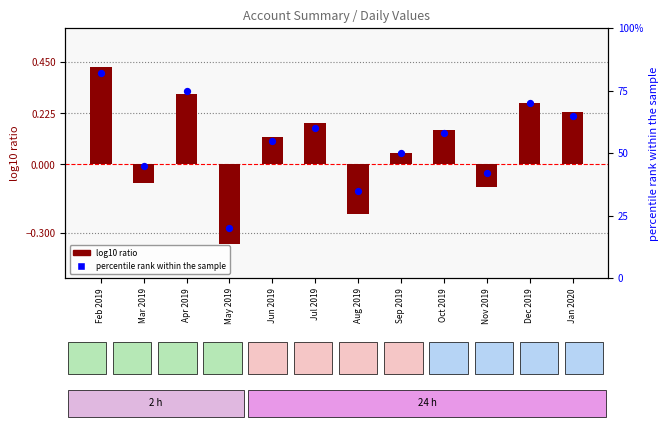

Which series has the largest Y range (max minus min)?

percentile rank within the sample